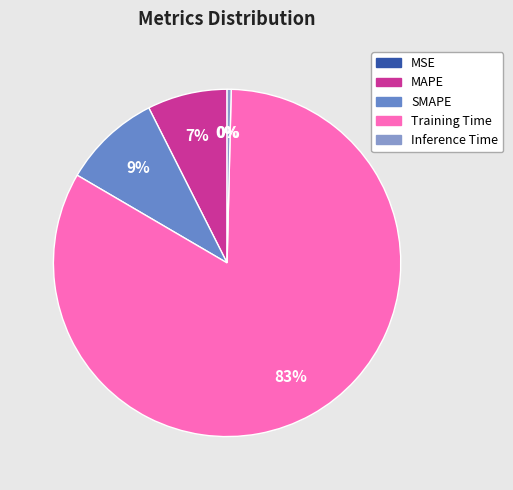

What is the smallest slice in the pie chart?

MSE